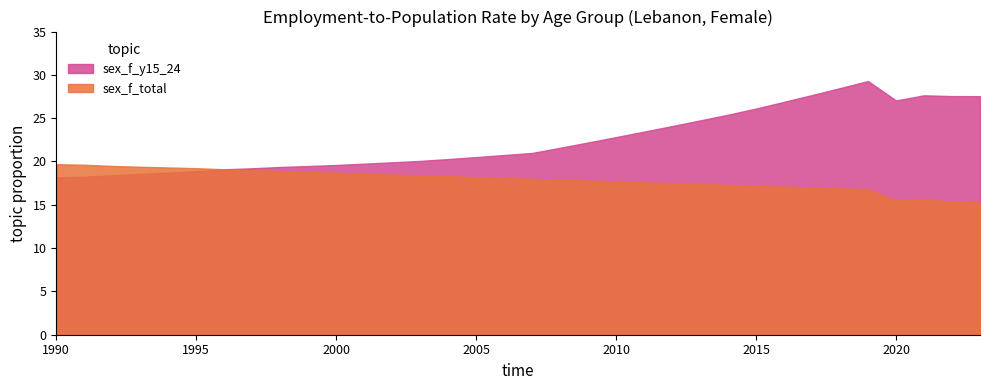

True or false: sex_f_y15_24 and sex_f_total cross at least once.

False